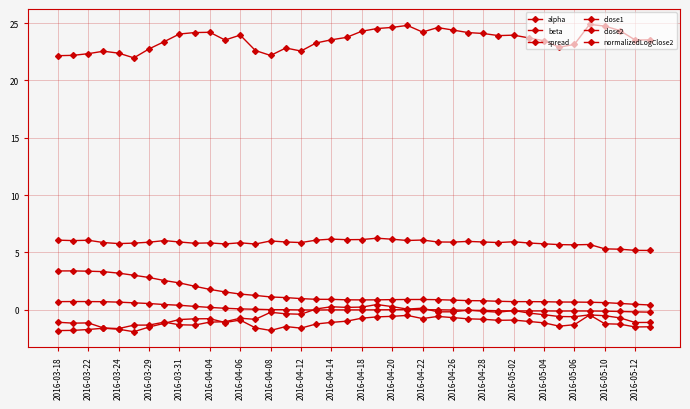

How many lines are shown in the chart?

6